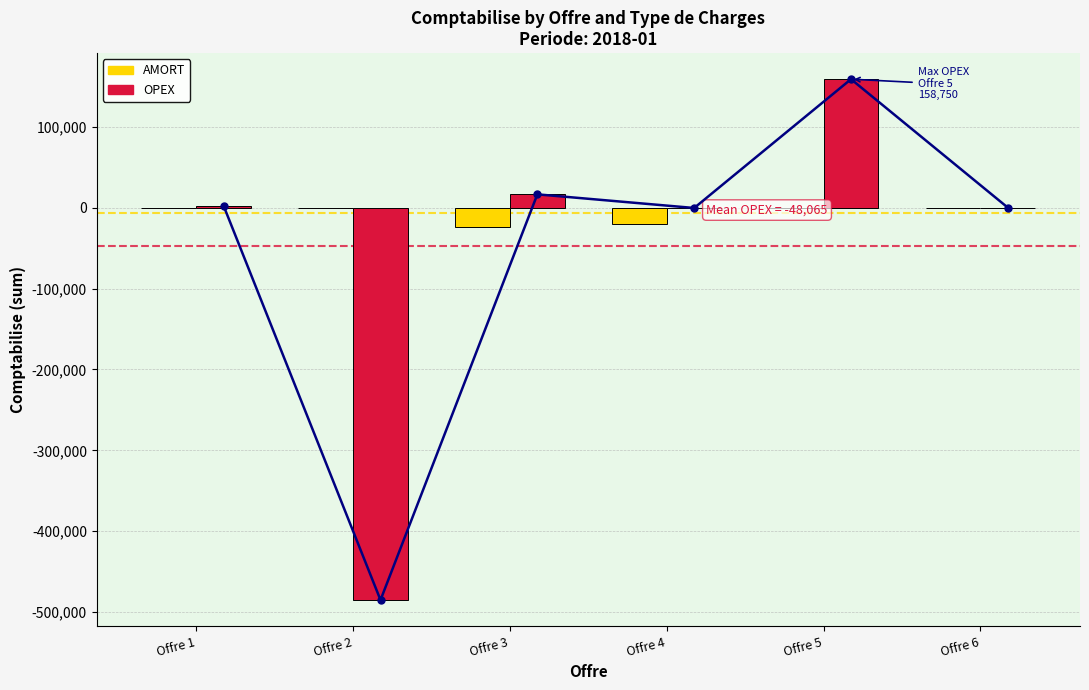

Between Offre 5 and Offre 4, which is larger?

Offre 5